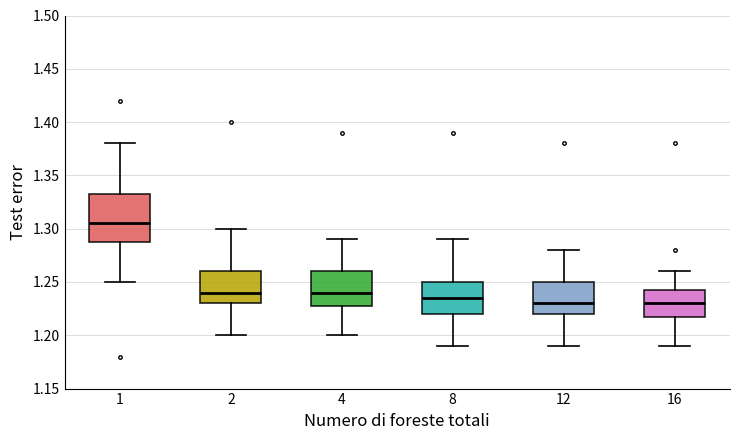

Reading left to right, read every box against the y-axis: the position of its median line, the range the box covers, and the ends of its whiskers. The values are not printed on the chart, so give them approximately, as read against the axis.

1: median 1.305, box 1.290 to 1.335, whiskers 1.250 to 1.380
2: median 1.240, box 1.230 to 1.260, whiskers 1.200 to 1.300
4: median 1.240, box 1.230 to 1.260, whiskers 1.200 to 1.290
8: median 1.235, box 1.220 to 1.250, whiskers 1.190 to 1.290
12: median 1.230, box 1.220 to 1.250, whiskers 1.190 to 1.280
16: median 1.230, box 1.220 to 1.245, whiskers 1.190 to 1.260